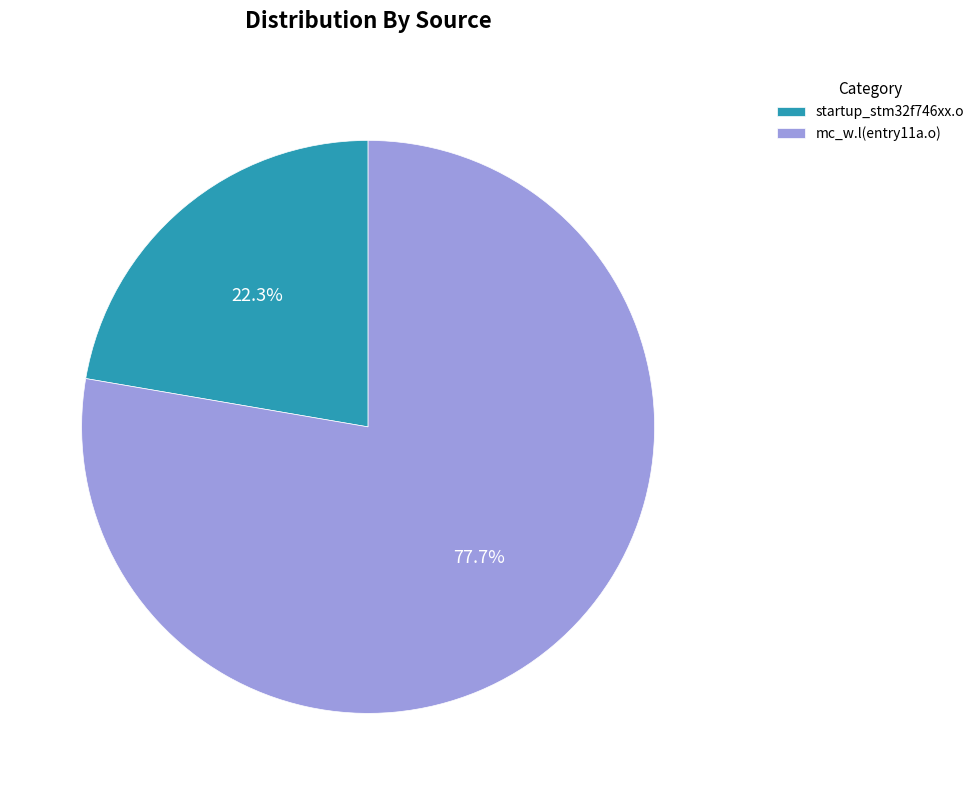

Rank the categories by value from lowest to highest.

startup_stm32f746xx.o, mc_w.l(entry11a.o)